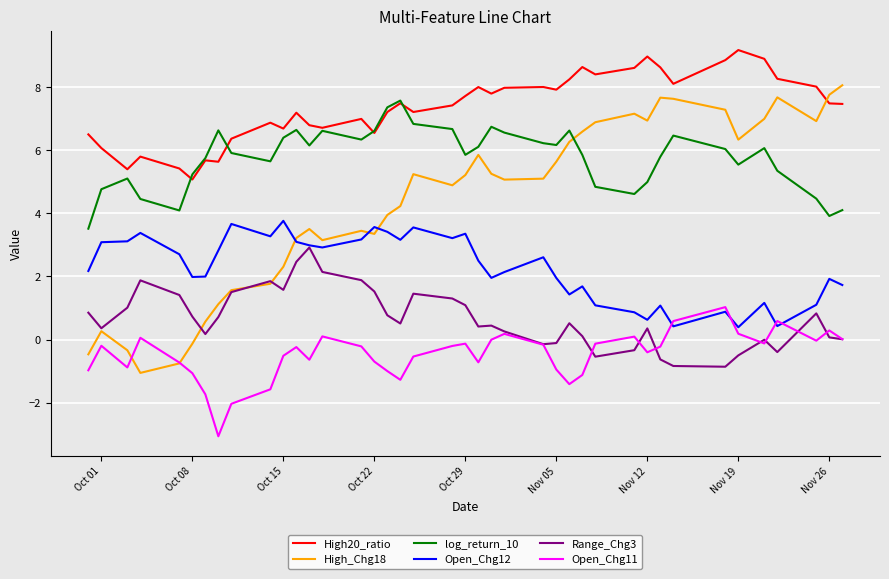

Does the chart have visible grid lines?

Yes